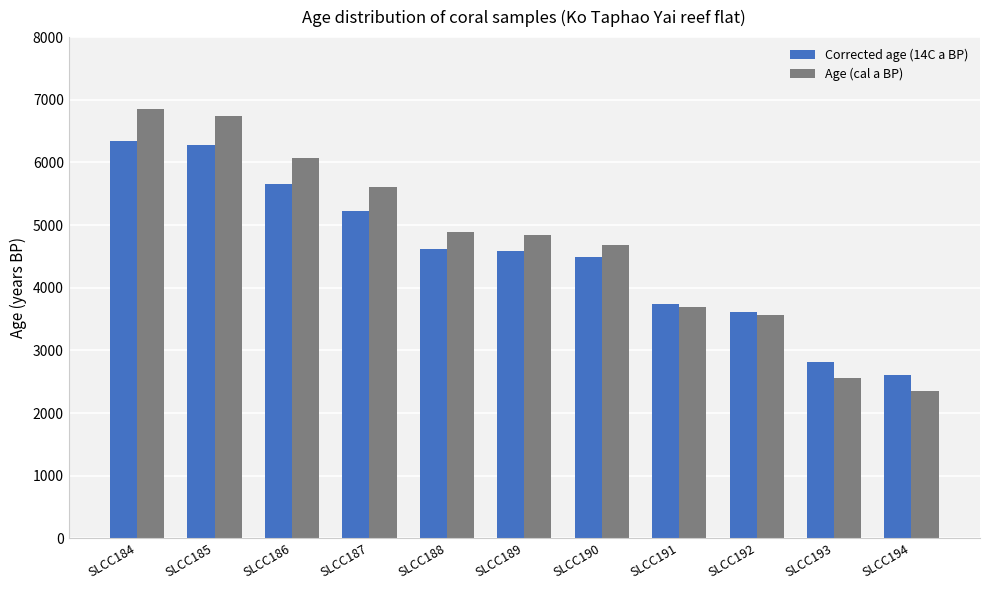

What is the spread (max minus min) of values at SLCC189?

251.5